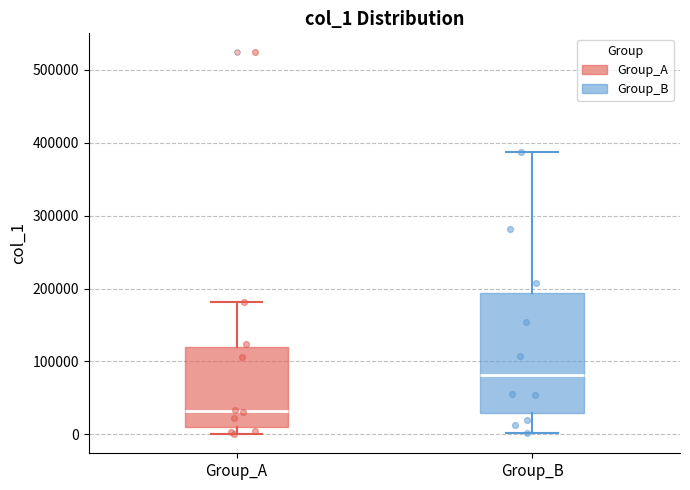

Comparing the boxes themselves (not the whiskers), which one is the tallest?

Group_B